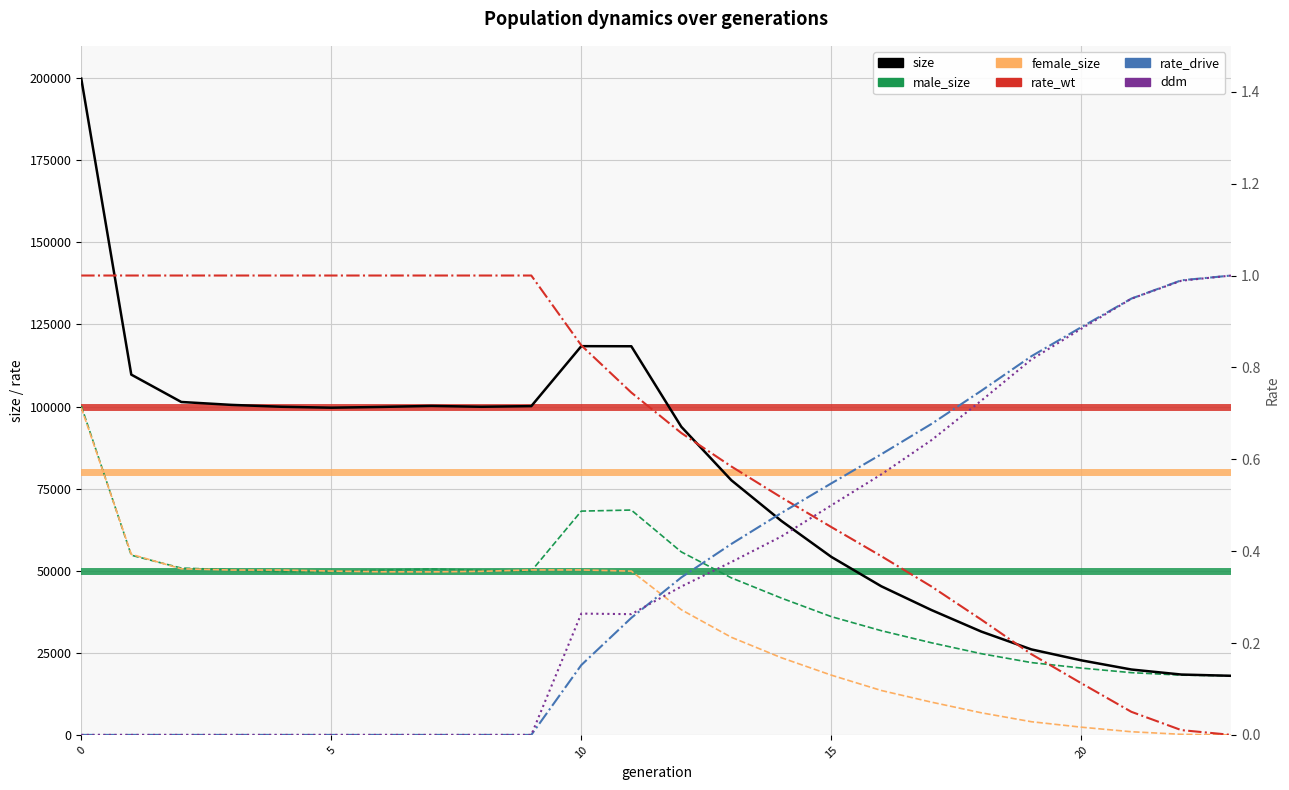

Which has a higher value, 21 or 17?

17